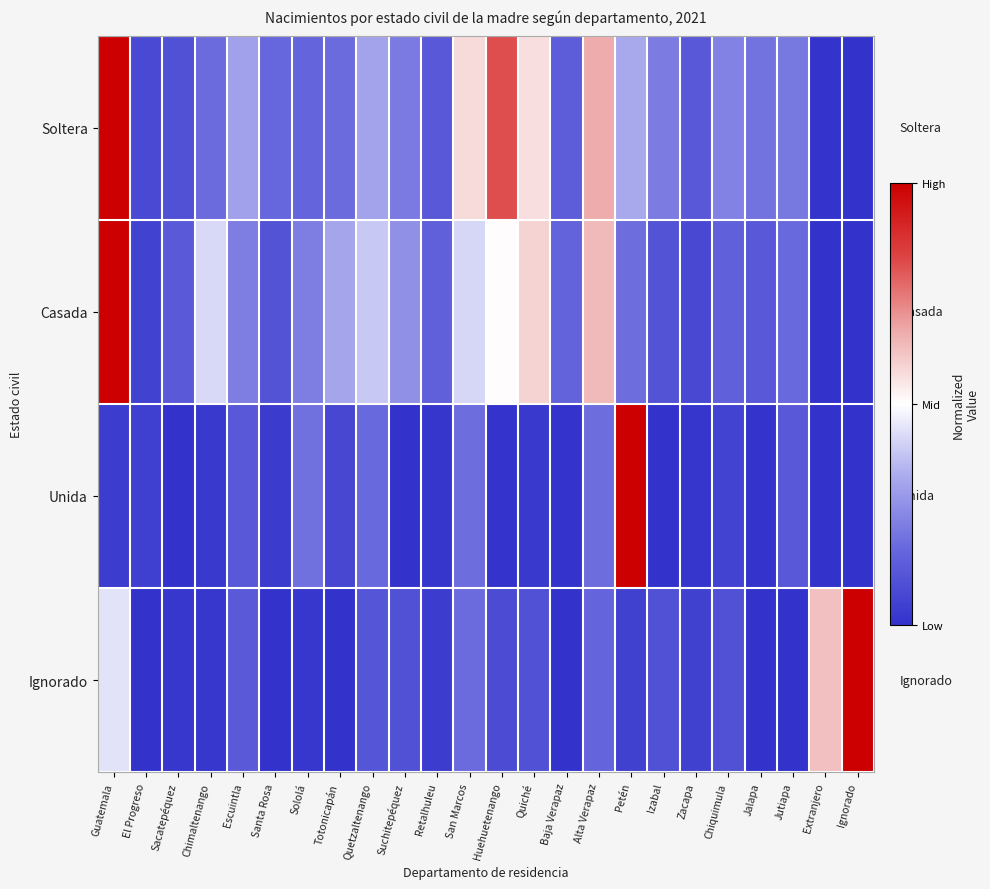

Reading left to right, list all the values displayed in this chart.

Soltera: Guatemala=1.0	El Progreso=0.1	Sacatepéquez=0.1	Chimaltenango=0.2	Escuintla=0.3	Santa Rosa=0.2	Sololá=0.2	Totonicapán=0.2	Quetzaltenango=0.3	Suchitepéquez=0.2	Retalhuleu=0.1	San Marcos=0.6	Huehuetenango=0.8	Quiché=0.6	Baja Verapaz=0.1	Alta Verapaz=0.7	Petén=0.3	Izabal=0.2	Zacapa=0.1	Chiquimula=0.2	Jalapa=0.2	Jutiapa=0.2	Extranjero=0.0	Ignorado=0.0
Casada: Guatemala=1.0	El Progreso=0.1	Sacatepéquez=0.1	Chimaltenango=0.4	Escuintla=0.2	Santa Rosa=0.1	Sololá=0.2	Totonicapán=0.3	Quetzaltenango=0.4	Suchitepéquez=0.3	Retalhuleu=0.2	San Marcos=0.4	Huehuetenango=0.5	Quiché=0.6	Baja Verapaz=0.2	Alta Verapaz=0.6	Petén=0.2	Izabal=0.1	Zacapa=0.1	Chiquimula=0.2	Jalapa=0.1	Jutiapa=0.2	Extranjero=0.0	Ignorado=0.0
Unida: Guatemala=0.0	El Progreso=0.0	Sacatepéquez=0.0	Chimaltenango=0.0	Escuintla=0.1	Santa Rosa=0.0	Sololá=0.2	Totonicapán=0.1	Quetzaltenango=0.2	Suchitepéquez=0.0	Retalhuleu=0.0	San Marcos=0.2	Huehuetenango=0.0	Quiché=0.0	Baja Verapaz=0.0	Alta Verapaz=0.2	Petén=1.0	Izabal=0.0	Zacapa=0.0	Chiquimula=0.1	Jalapa=0.0	Jutiapa=0.1	Extranjero=0.0	Ignorado=0.0
Ignorado: Guatemala=0.4	El Progreso=0.0	Sacatepéquez=0.0	Chimaltenango=0.0	Escuintla=0.1	Santa Rosa=0.0	Sololá=0.0	Totonicapán=0.0	Quetzaltenango=0.1	Suchitepéquez=0.1	Retalhuleu=0.0	San Marcos=0.2	Huehuetenango=0.1	Quiché=0.1	Baja Verapaz=0.0	Alta Verapaz=0.2	Petén=0.0	Izabal=0.1	Zacapa=0.0	Chiquimula=0.1	Jalapa=0.0	Jutiapa=0.0	Extranjero=0.6	Ignorado=1.0